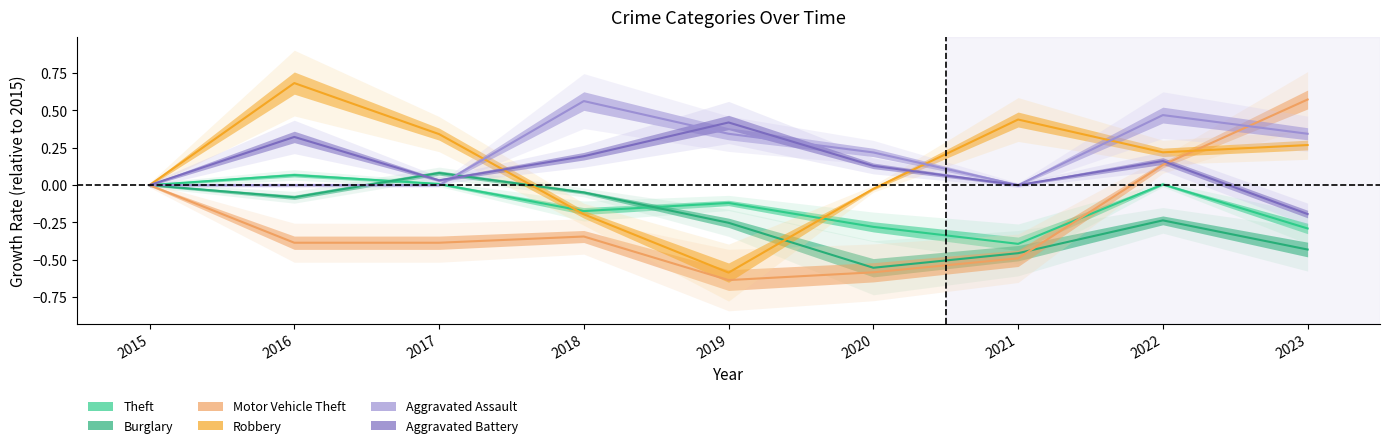

What is the highest value of the Theft series?

0.1